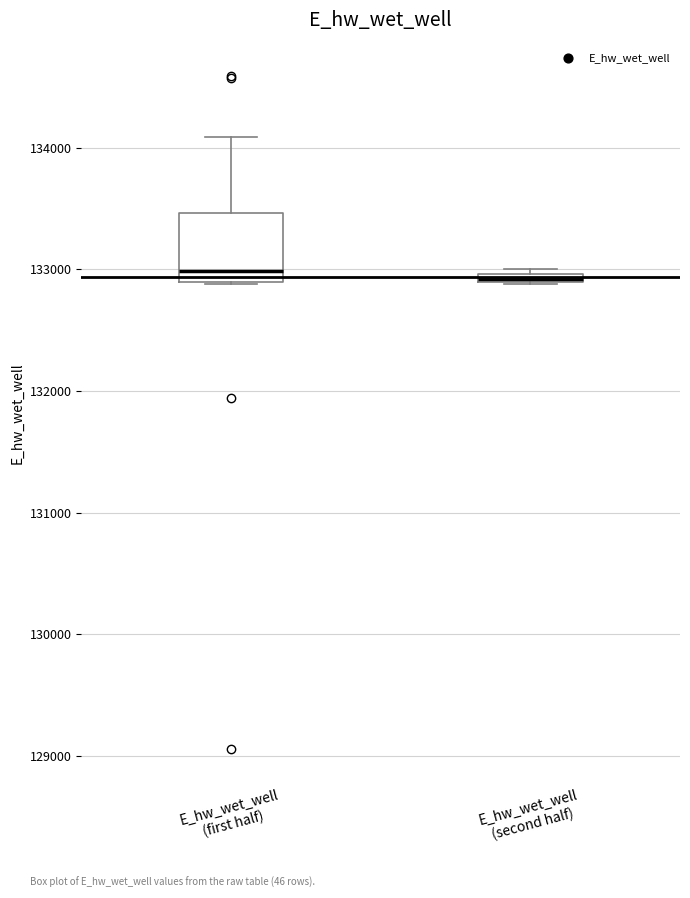

Which box is the tallest, from its lower edge to its upper edge?

E_hw_wet_well (first half)